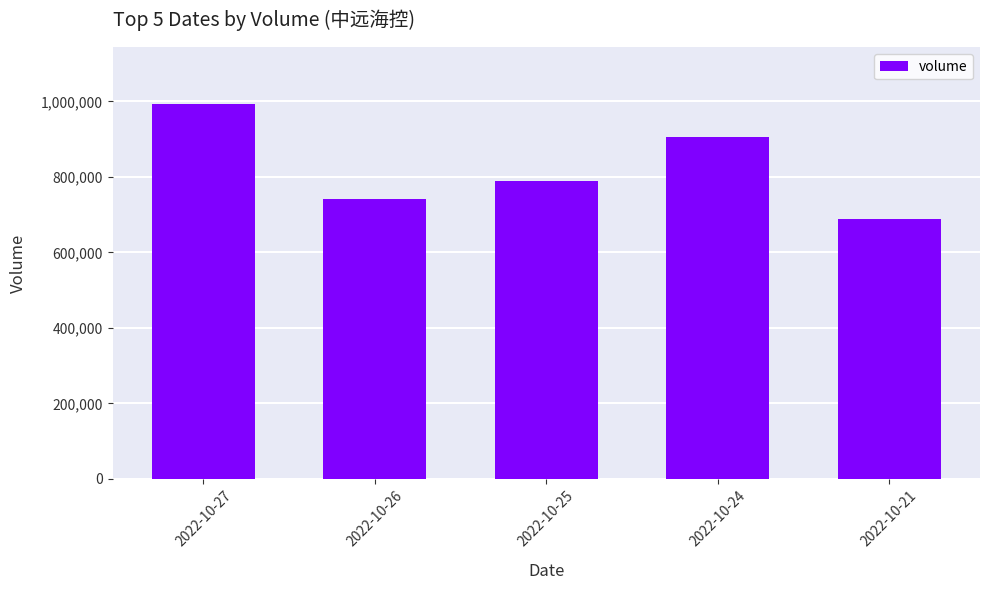

List the labels in order of value, largest first.

2022-10-27, 2022-10-24, 2022-10-25, 2022-10-26, 2022-10-21